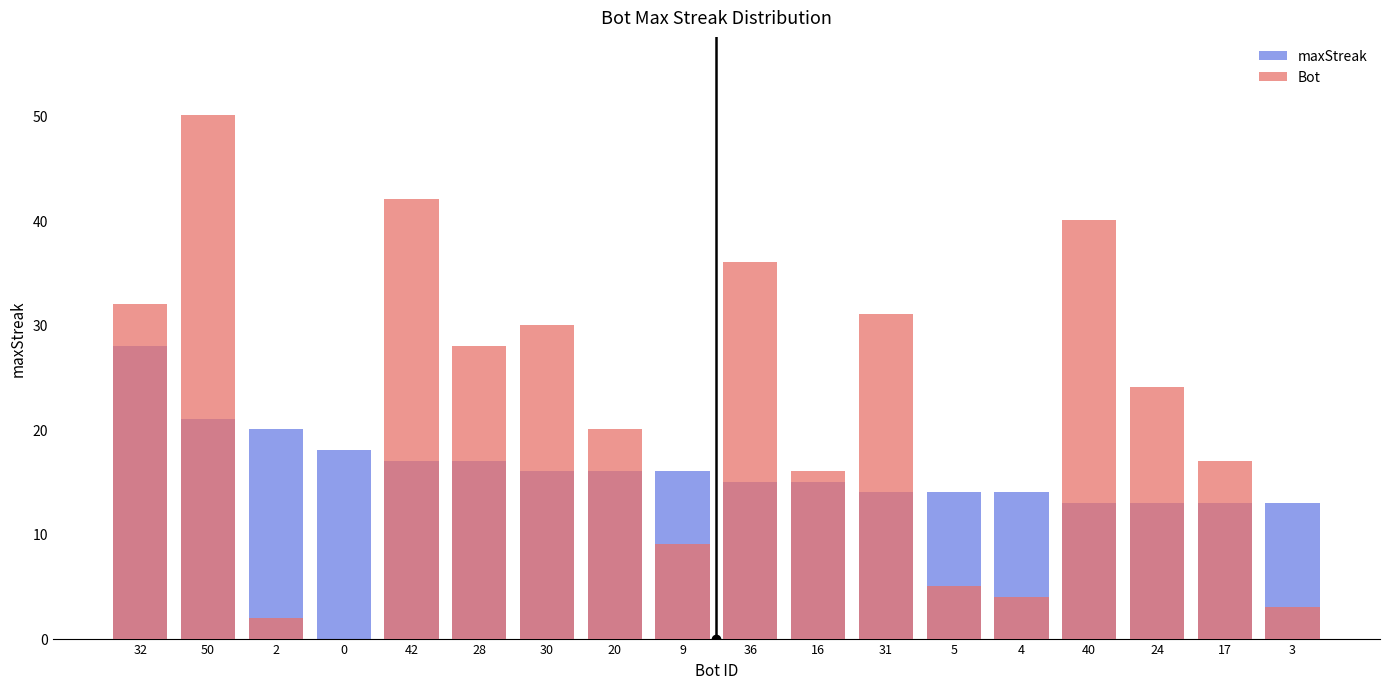

How many positive values does the Bot series have?

17